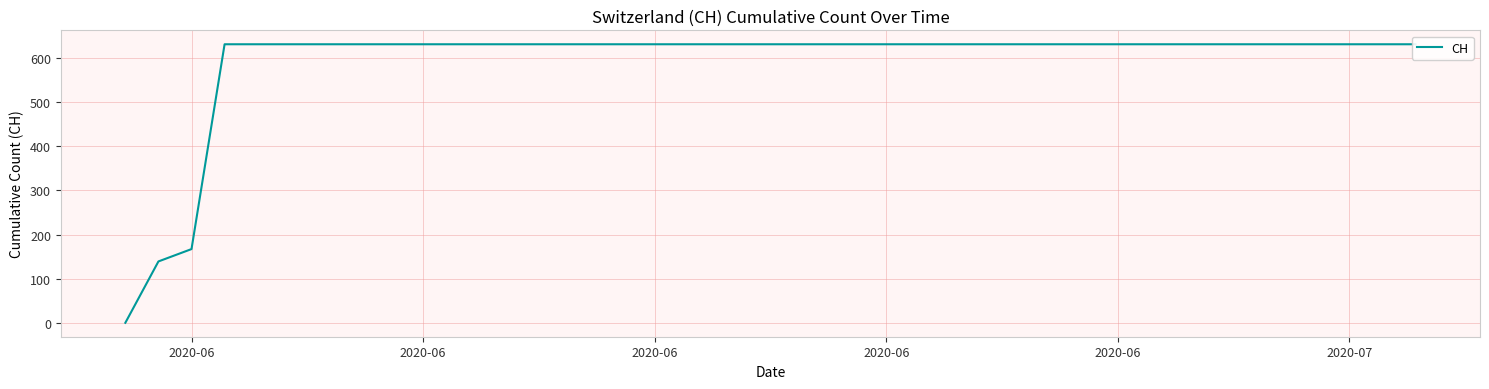

What is the difference between the second highest and minimum values?

631